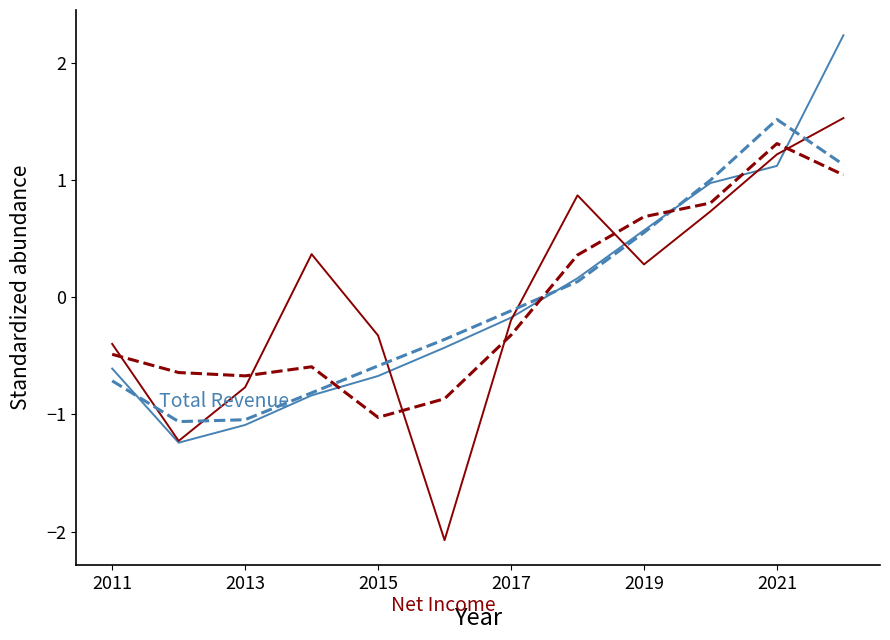

What is the minimum value shown in the chart?

-2.1